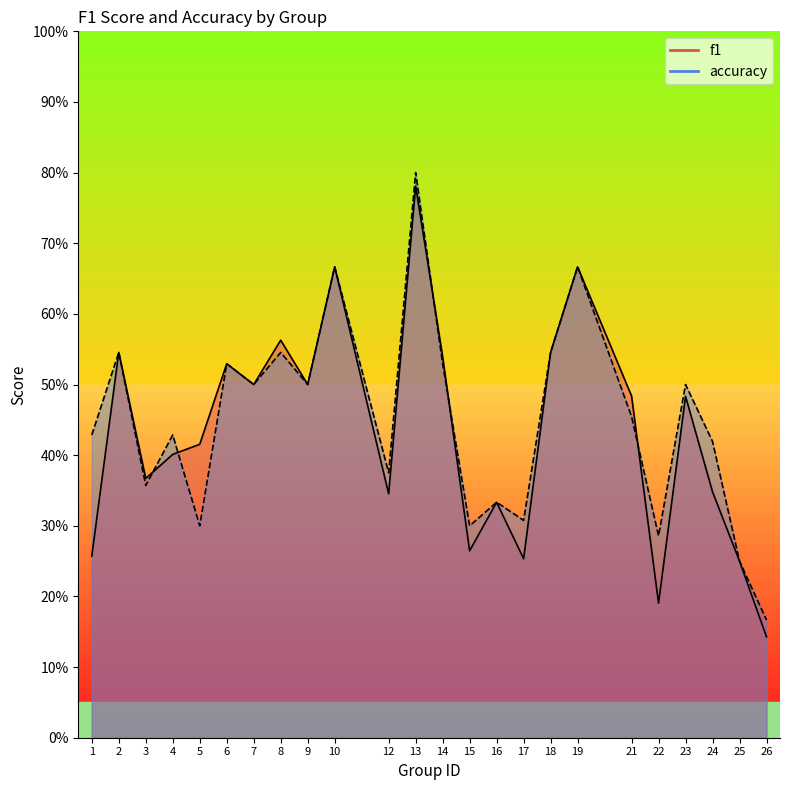

At which category does accuracy reach its first local valley?

3